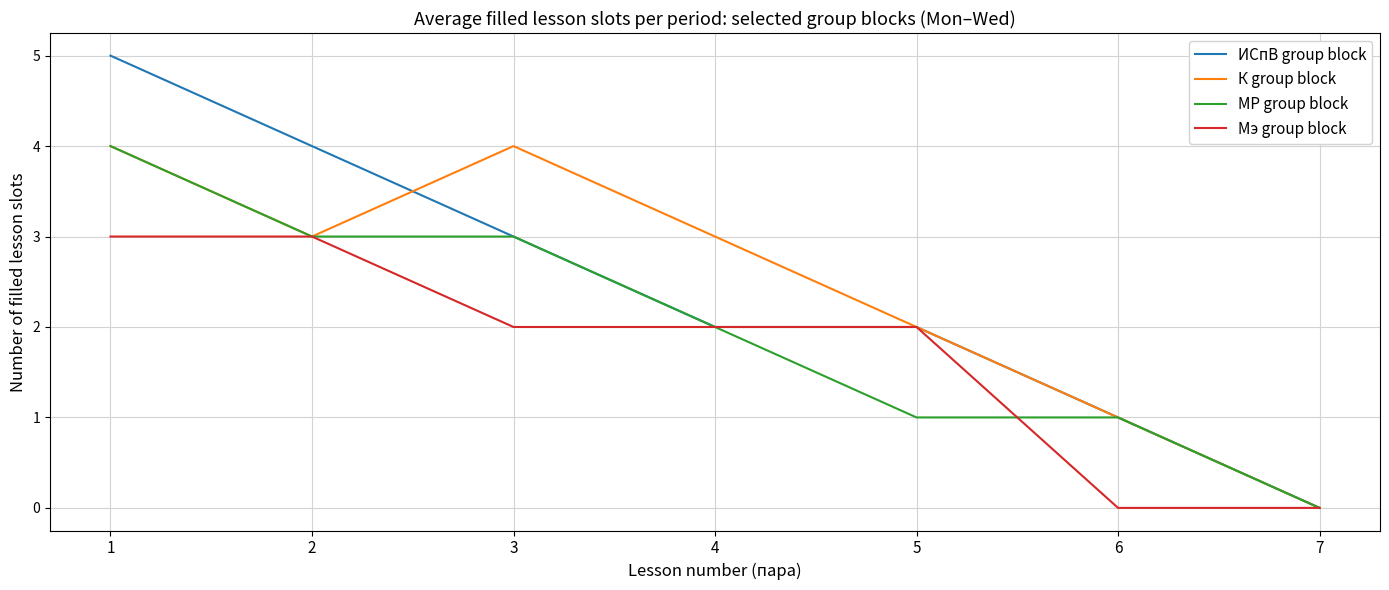

The Мэ group block series shows -1 at 6. True or false?

False